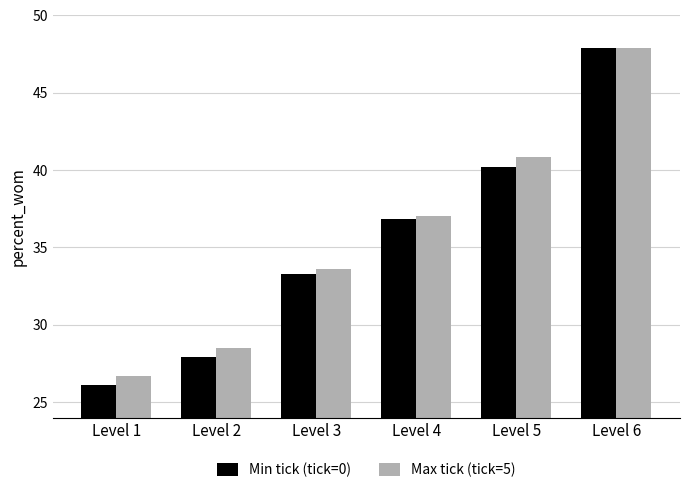

Reading right to left, extract all data points from this chart.

Min tick (tick=0): 47.9	40.2	36.9	33.3	27.9	26.1
Max tick (tick=5): 47.9	40.8	37.0	33.6	28.5	26.7